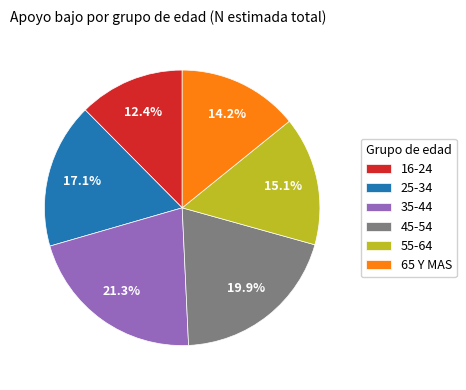

To the nearest percent, what is the difference between the largest and smallest slice percentages?

9%